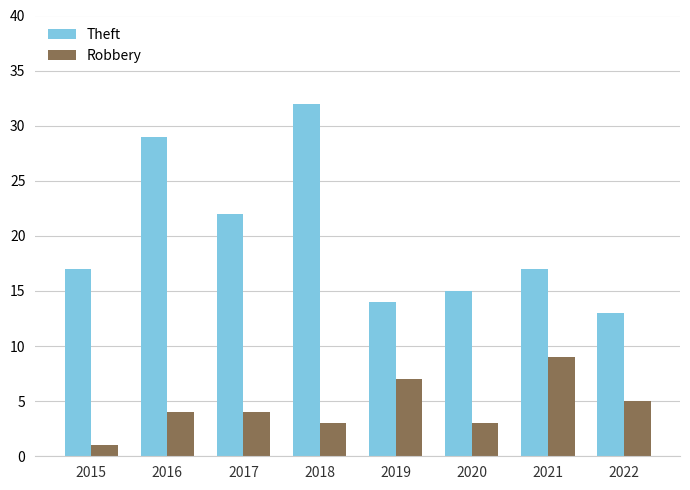

Reading left to right, extract all data points from this chart.

Theft: 17	29	22	32	14	15	17	13
Robbery: 1	4	4	3	7	3	9	5